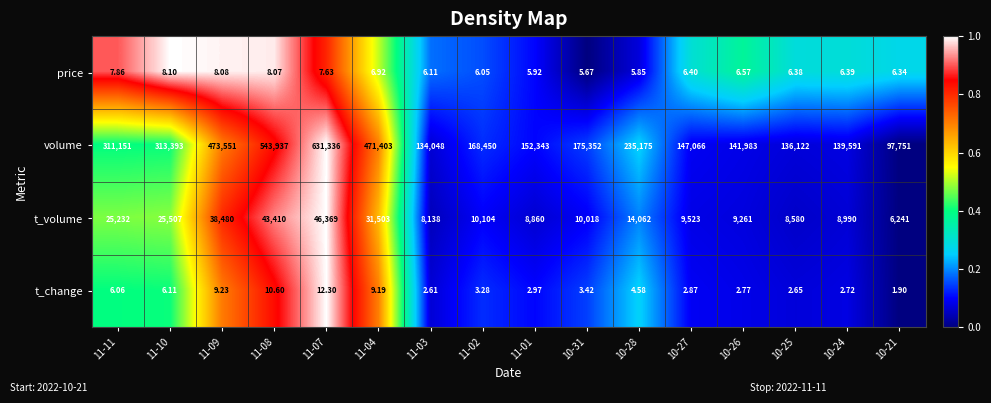

Which series has the largest total across all categories?

volume